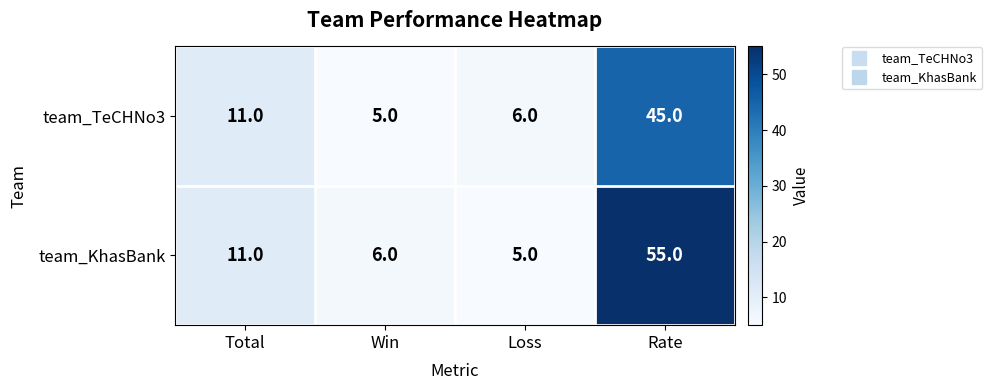

Which series has the largest total across all categories?

team_KhasBank